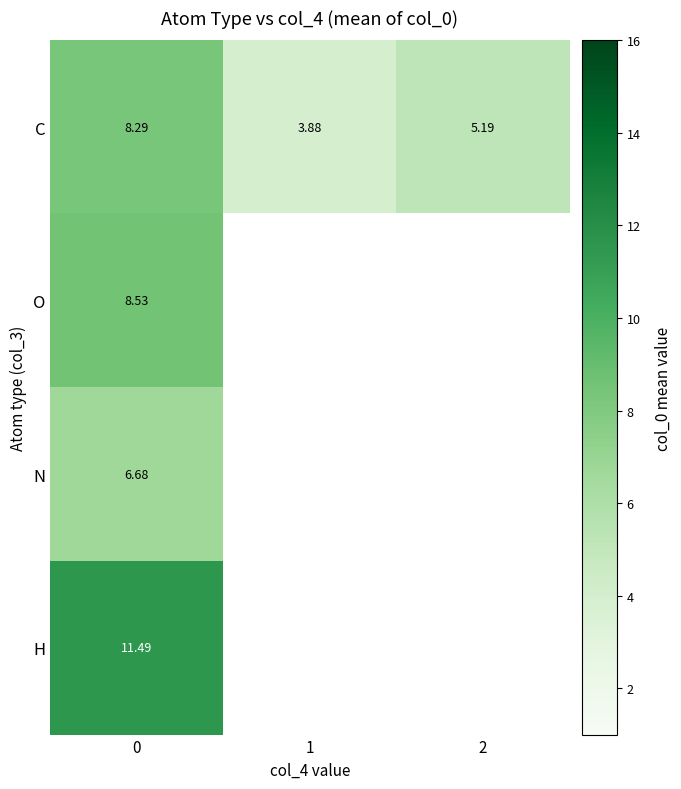

What is the lowest value of the C series?

3.9